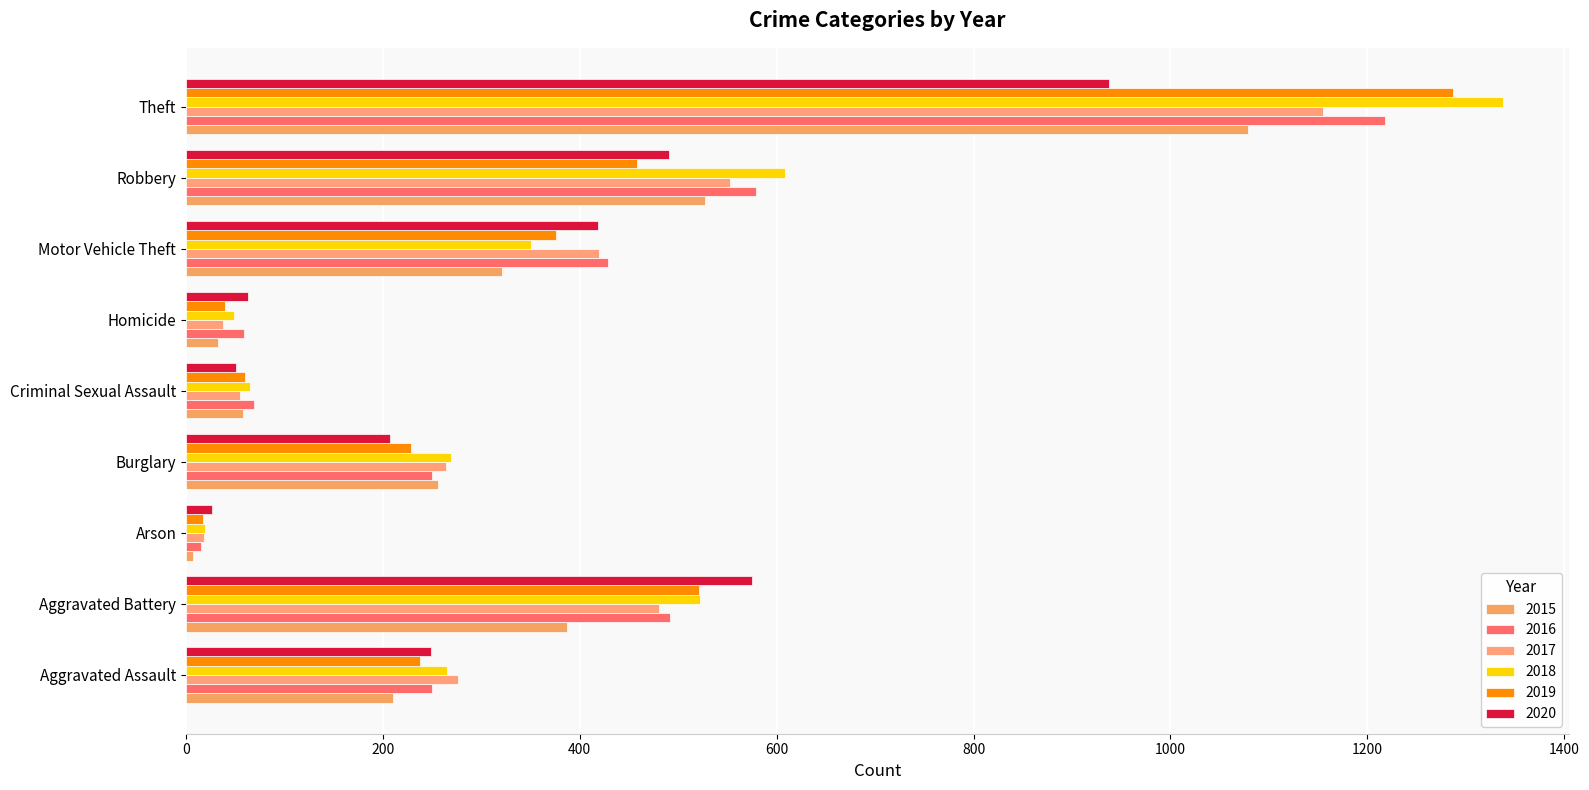

Which series has the largest total across all categories?

2018